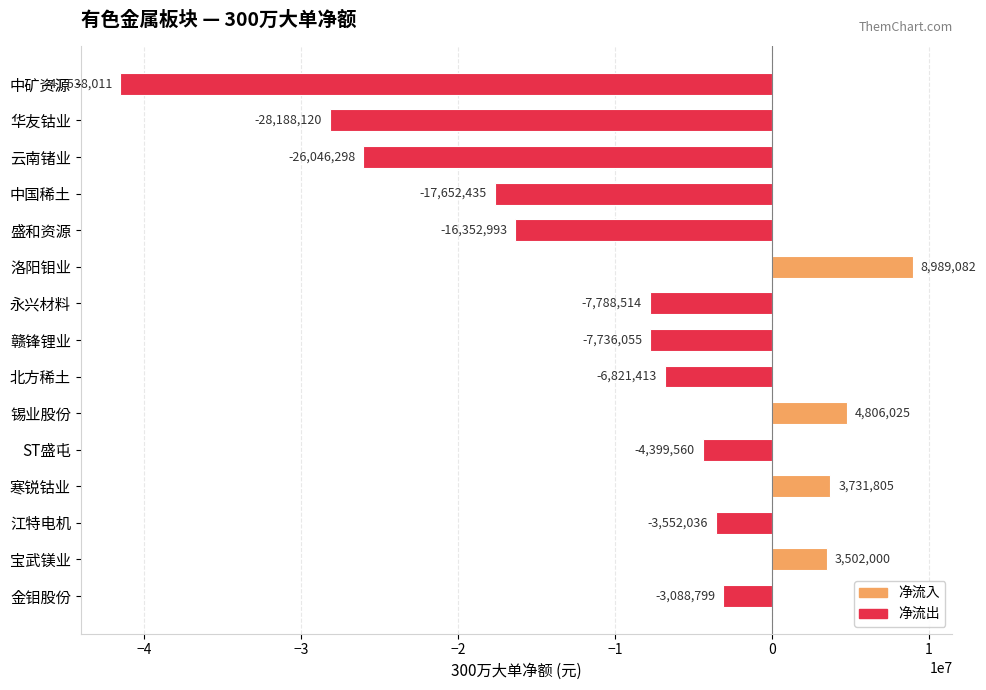

What is the label of the 9th bar from the bottom?

永兴材料